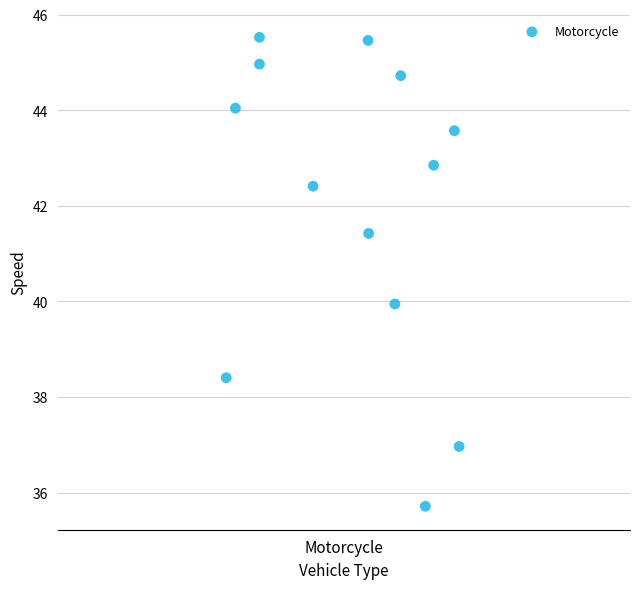

What is the range of Y values (max minus min)?

9.8